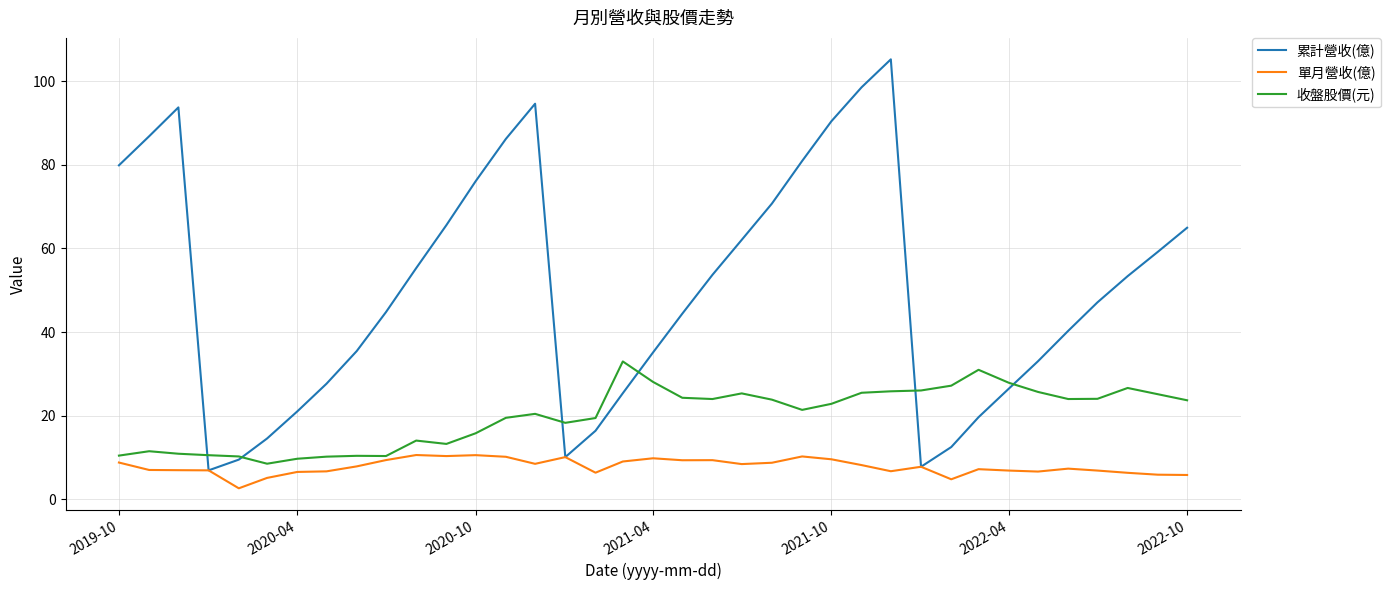

List the series in order of their peak value, lowest first.

單月營收(億), 收盤股價(元), 累計營收(億)